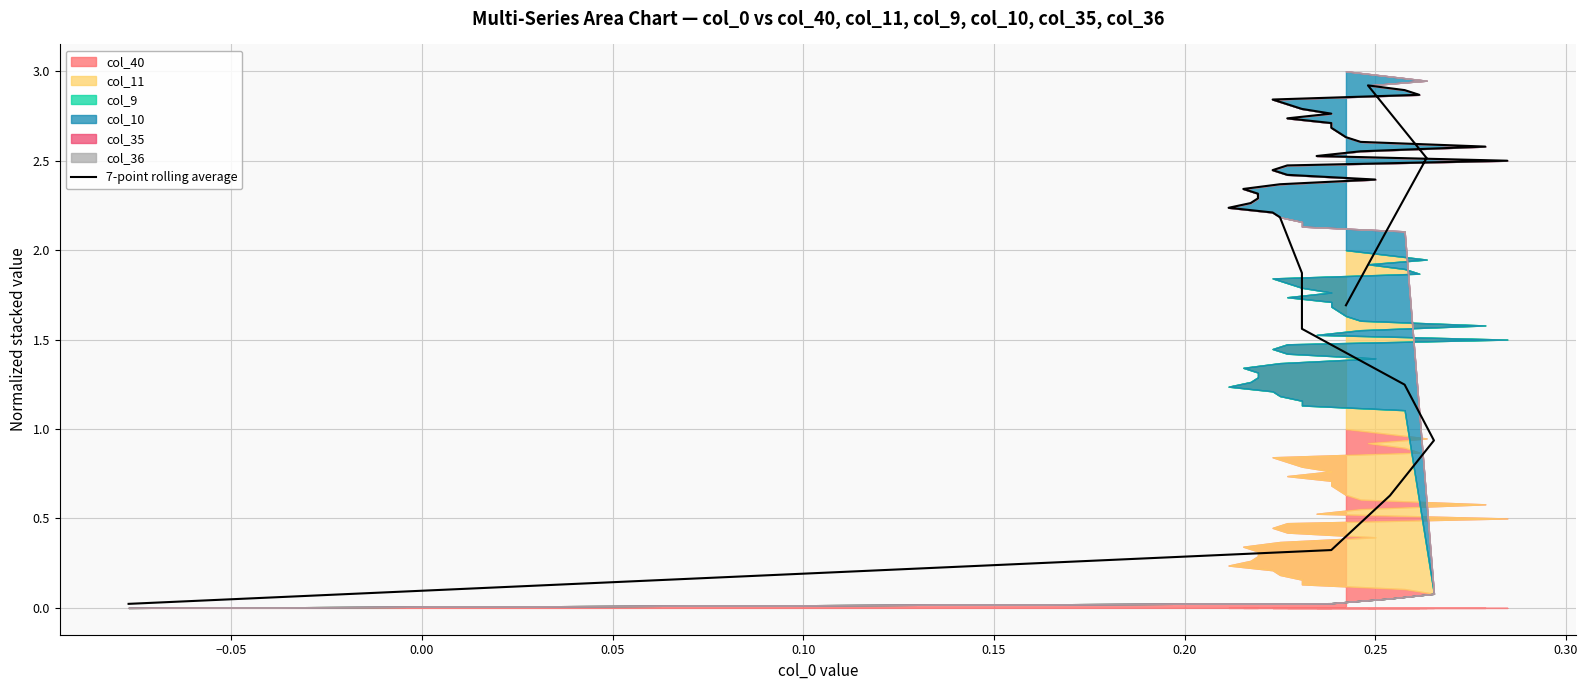

At which label is the value closest to 1?

0.05